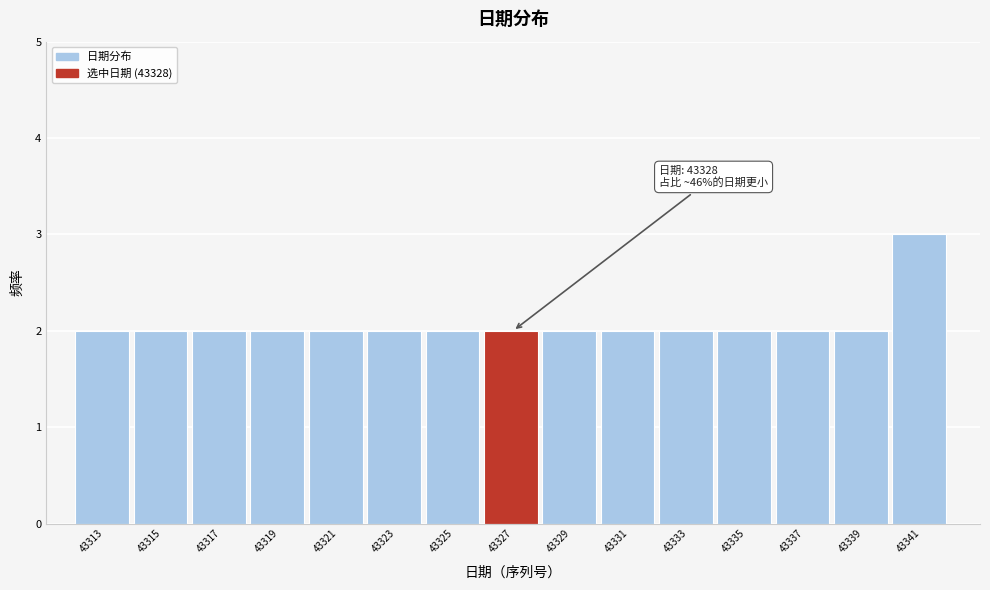

Reading right to left, list all the values displayed in this chart.

3	2	2	2	2	2	2	2	2	2	2	2	2	2	2